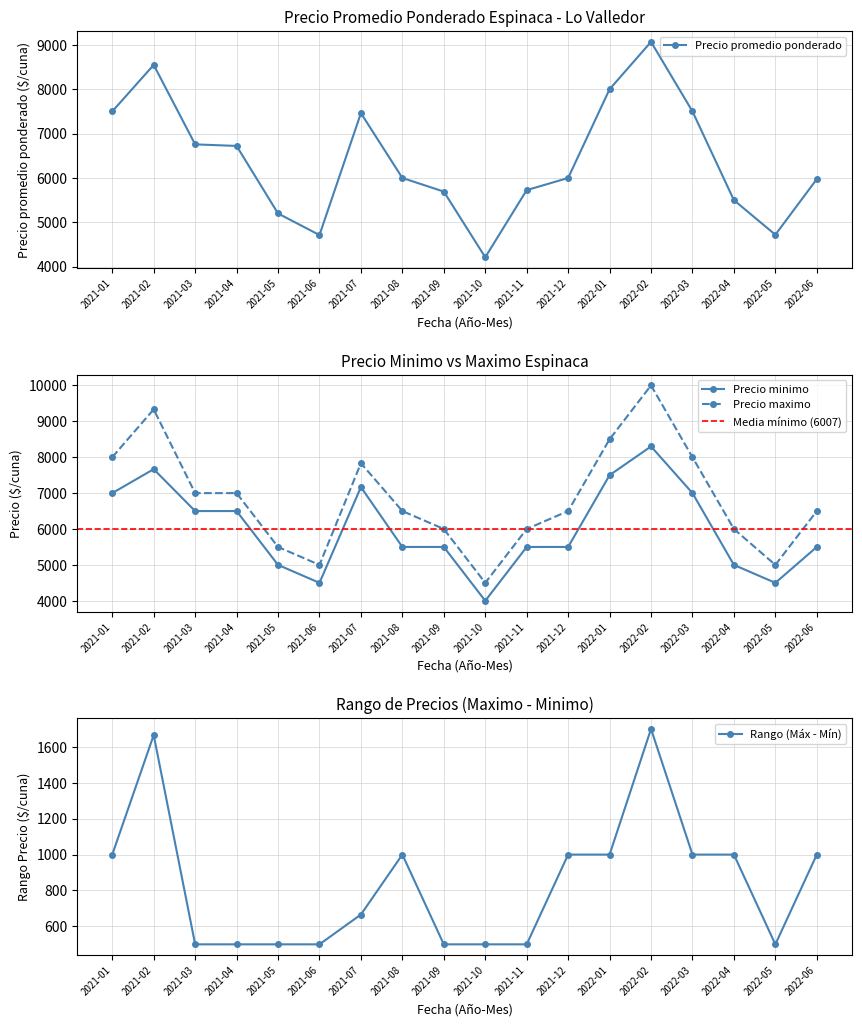

List the series in order of their overall mean, highest first.

Precio maximo, Precio promedio ponderado, Precio minimo